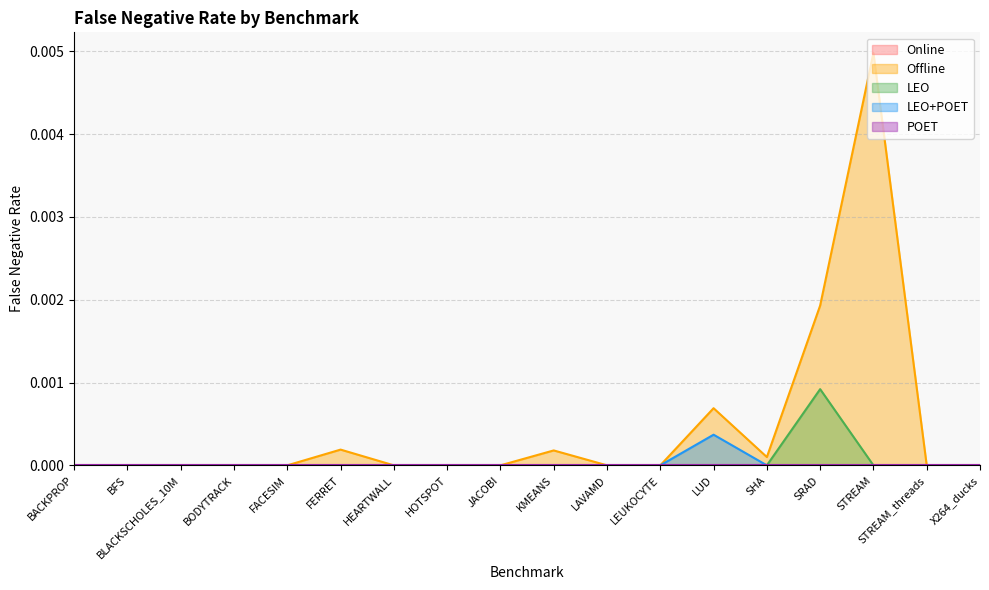

Which series has the largest total across all categories?

Offline